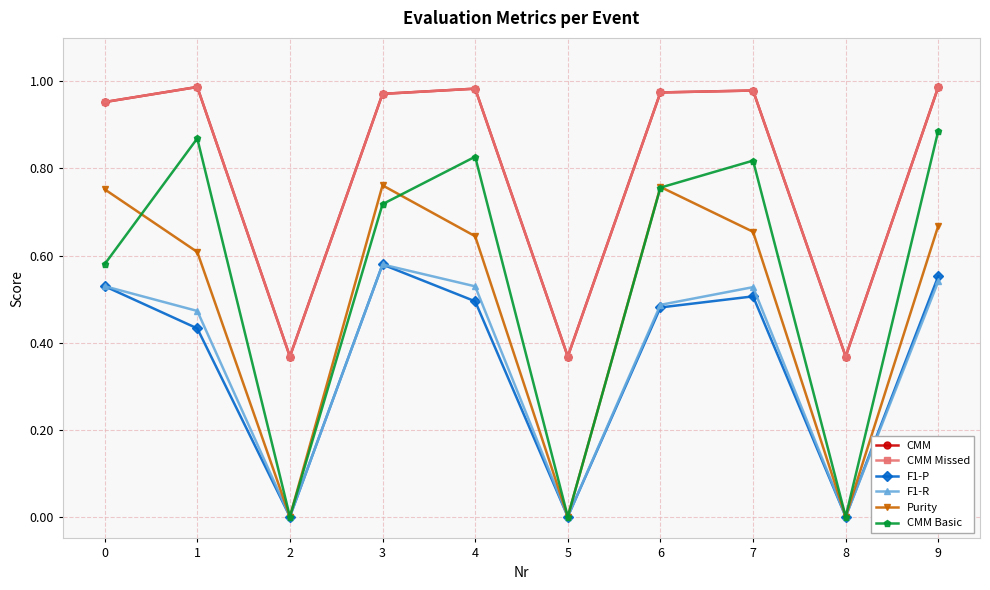

How many interior local peaks does the CMM Basic series have?

3